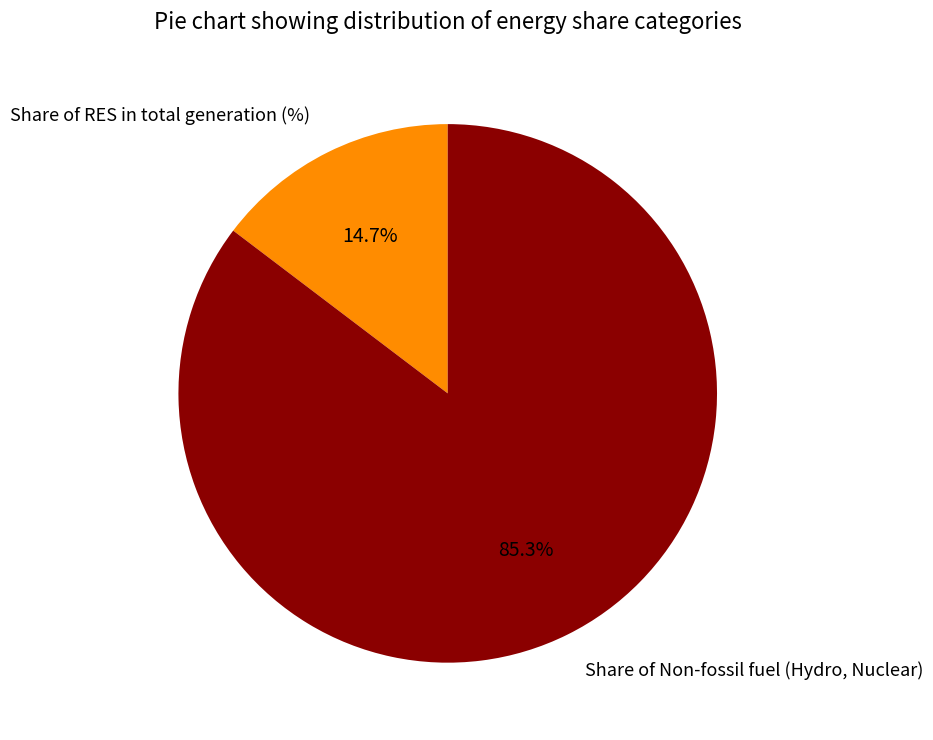

Between Share of RES in total generation (%) and Share of Non-fossil fuel (Hydro, Nuclear), which is larger?

Share of Non-fossil fuel (Hydro, Nuclear)